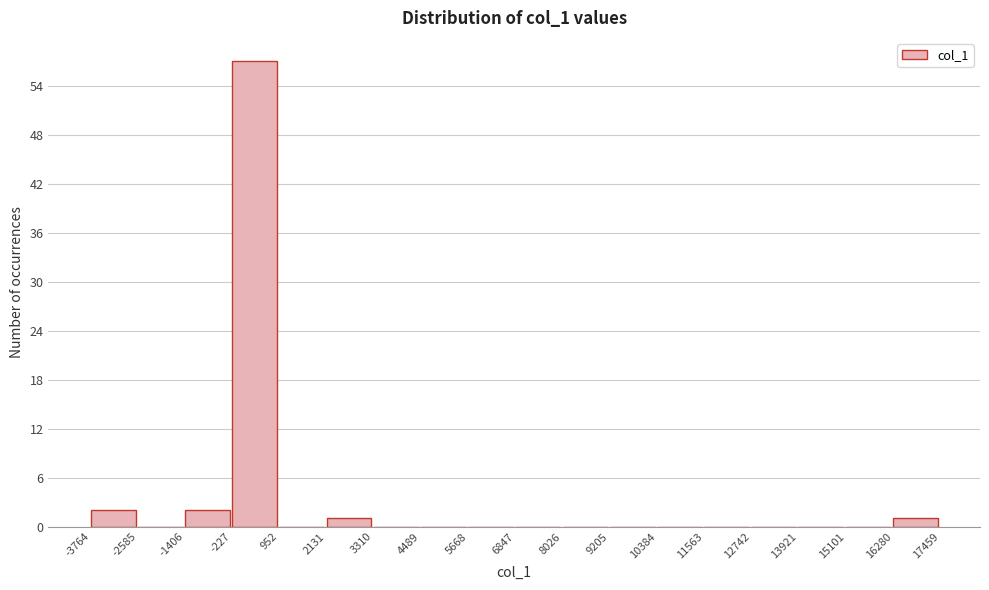

What is the height of the bar covering 16280 to 17459 on the x-axis? The values are not printed on the chart, so give them approximately, as read against the axis.

1